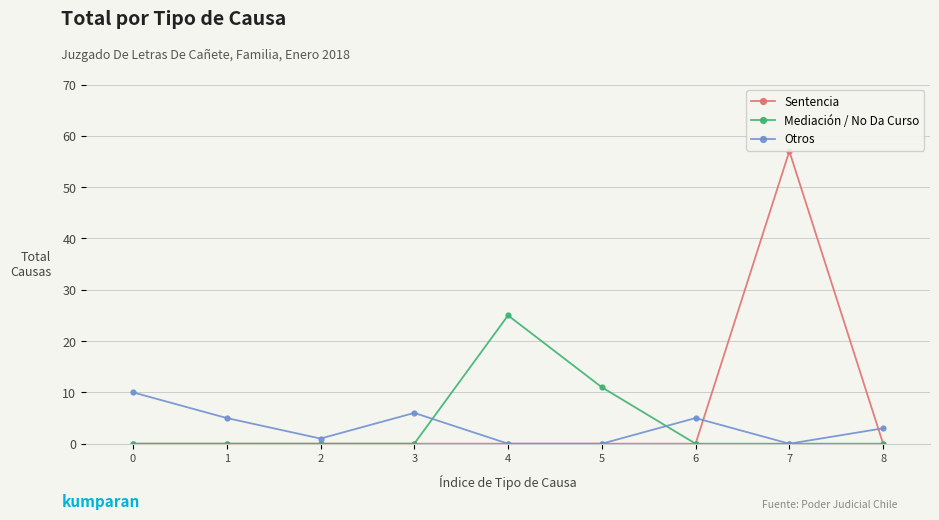

The value of Otros at 1 is 2. True or false?

False